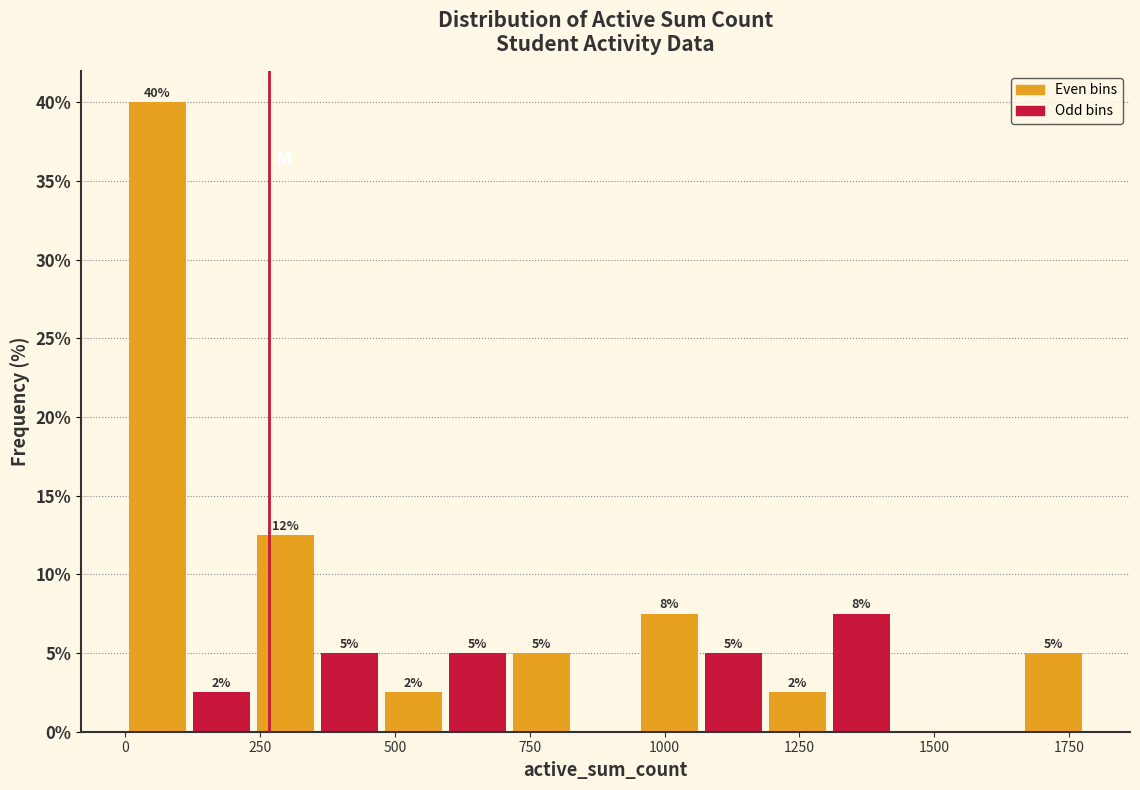

Around what value on the x-axis is the tallest bar? Give the approximate position of its centre, as read against the axis.

50